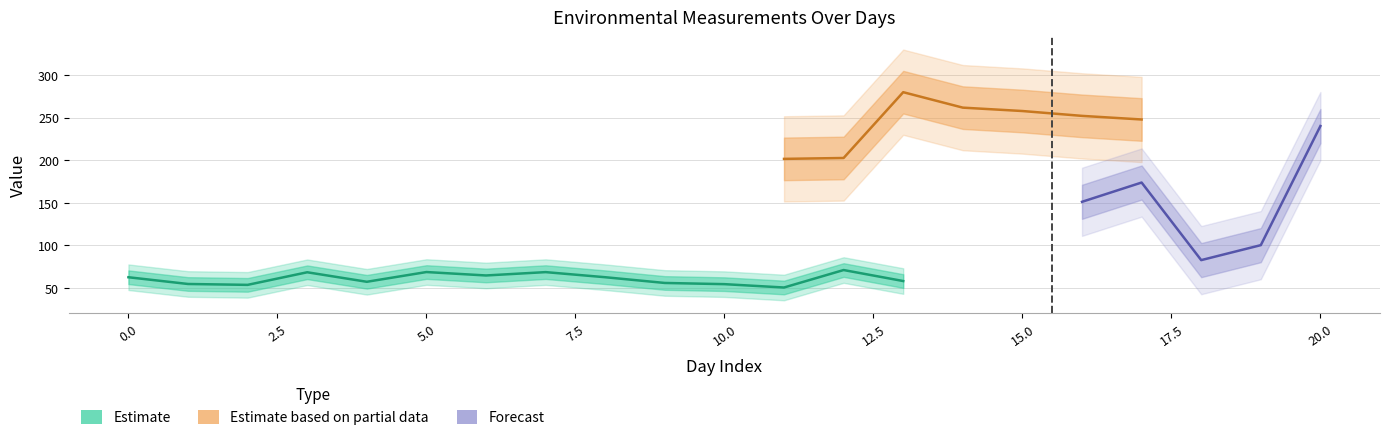

The wind speed series shows 3.5 at 18. True or false?

False